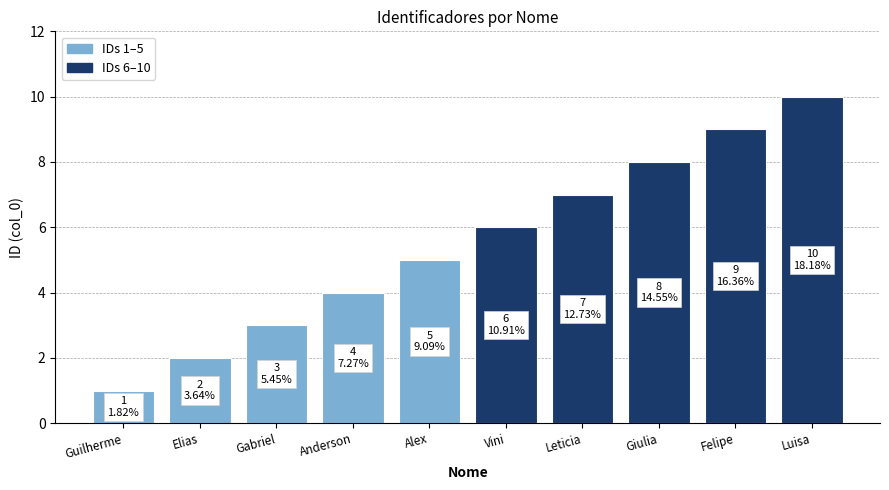

Is it true that the value at Leticia is 11?

False